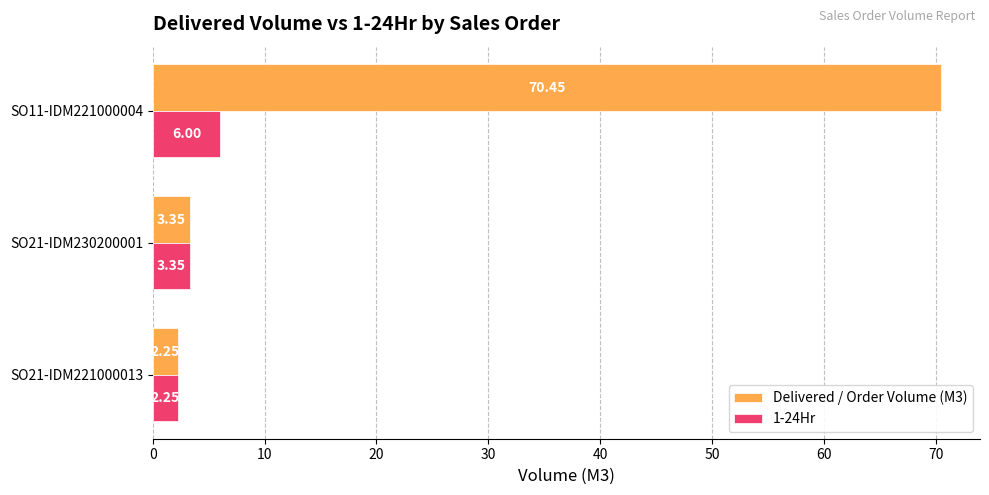

What is the difference between the maximum and minimum values in the Delivered / Order Volume (M3) series?

68.2